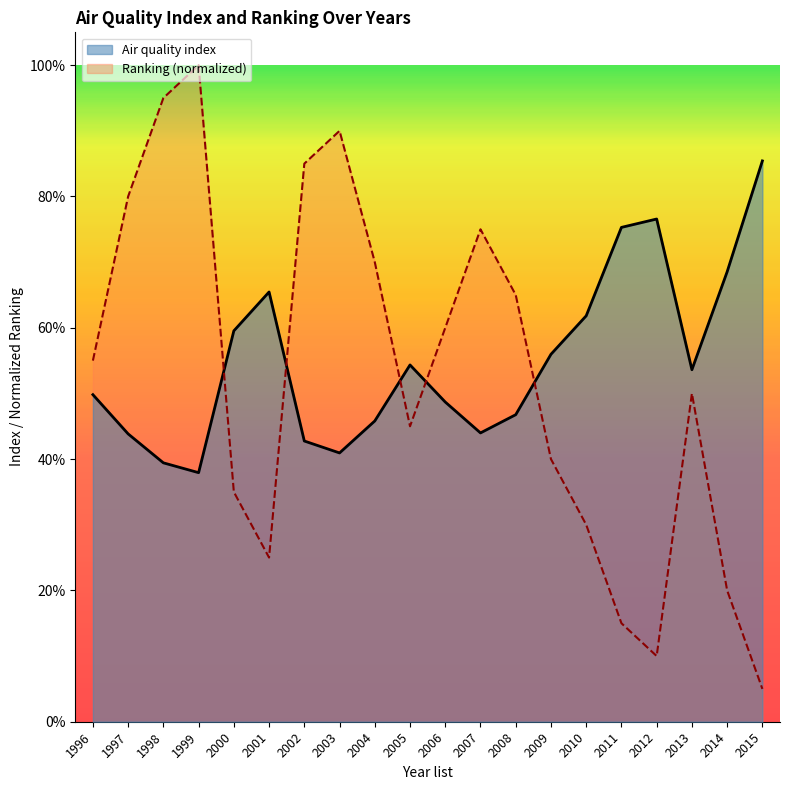

Between 2013 and 2005, which is larger?

2005